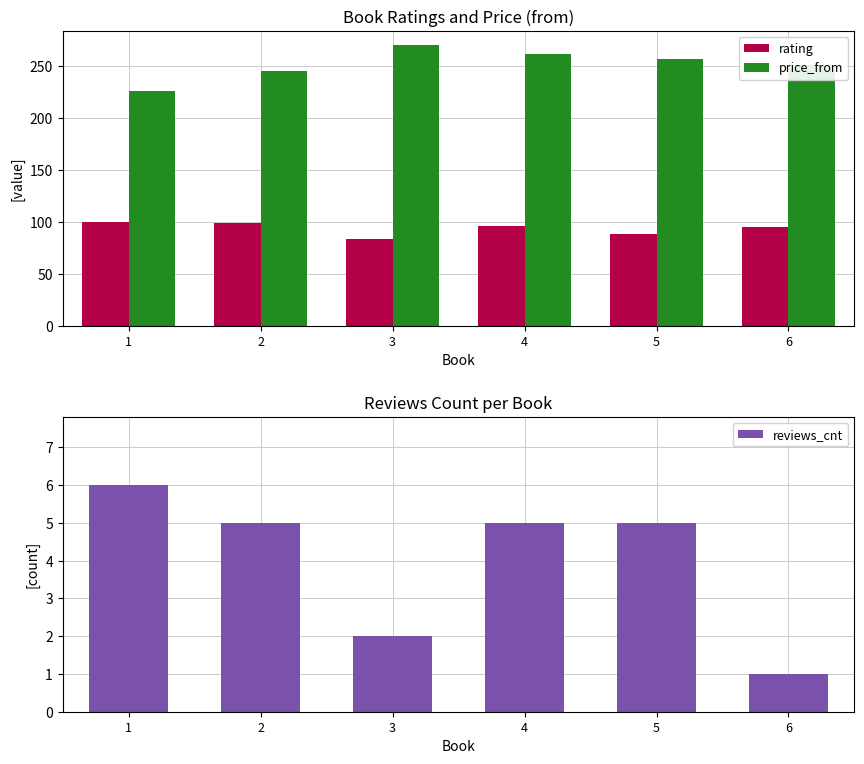

Reading left to right, extract all data points from this chart.

rating: 100	99	83	96	88	95
price_from: 226	245	270	261	257	251
reviews_cnt: 6	5	2	5	5	1